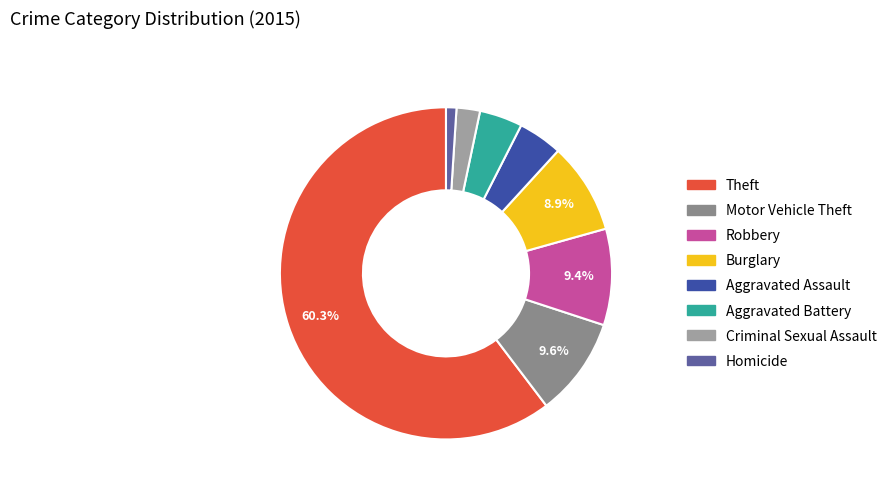

To the nearest percent, what is the average slice percentage?

12%